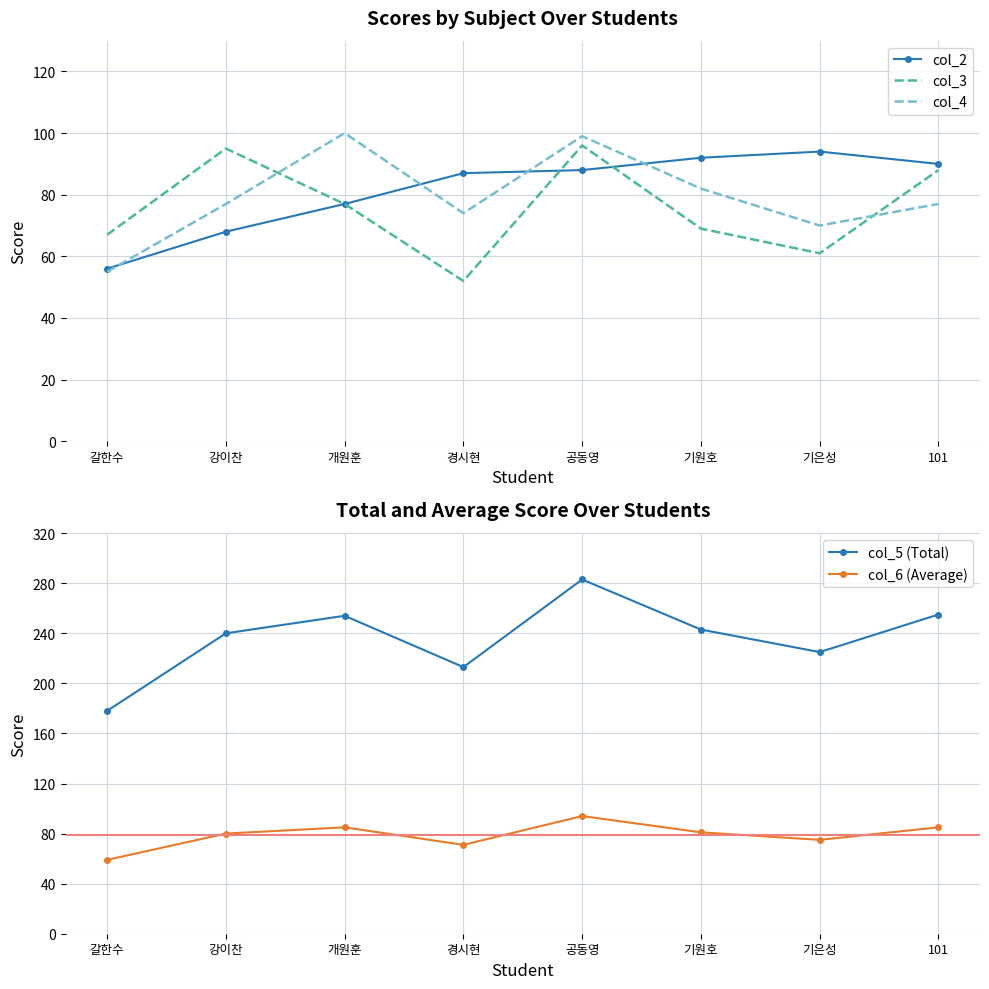

Which category has the highest value in the col_6 (Average) series?

공동영